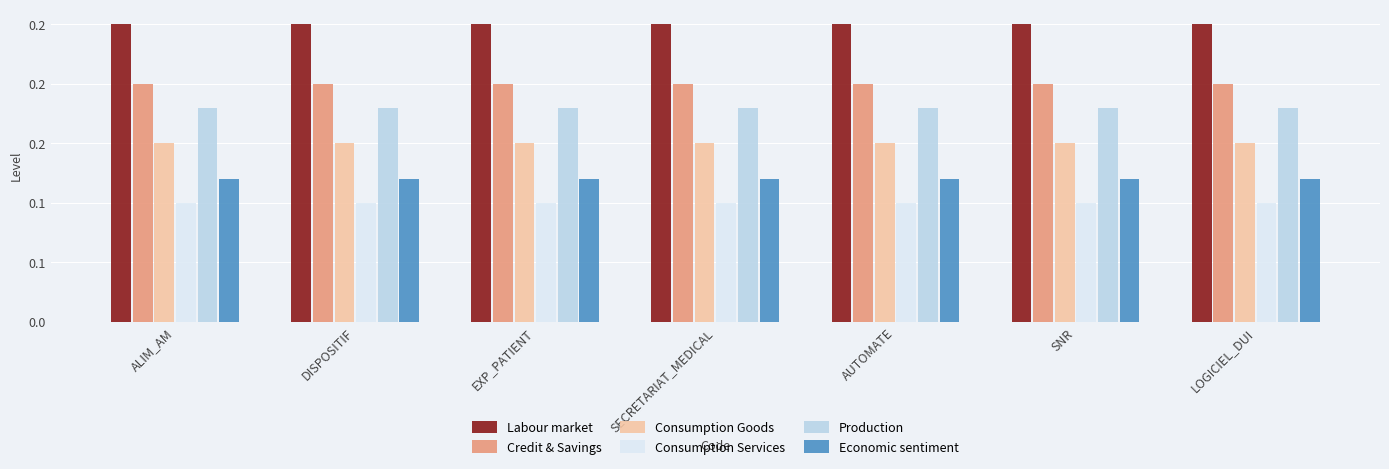

What position from the left is ALIM_AM?

1